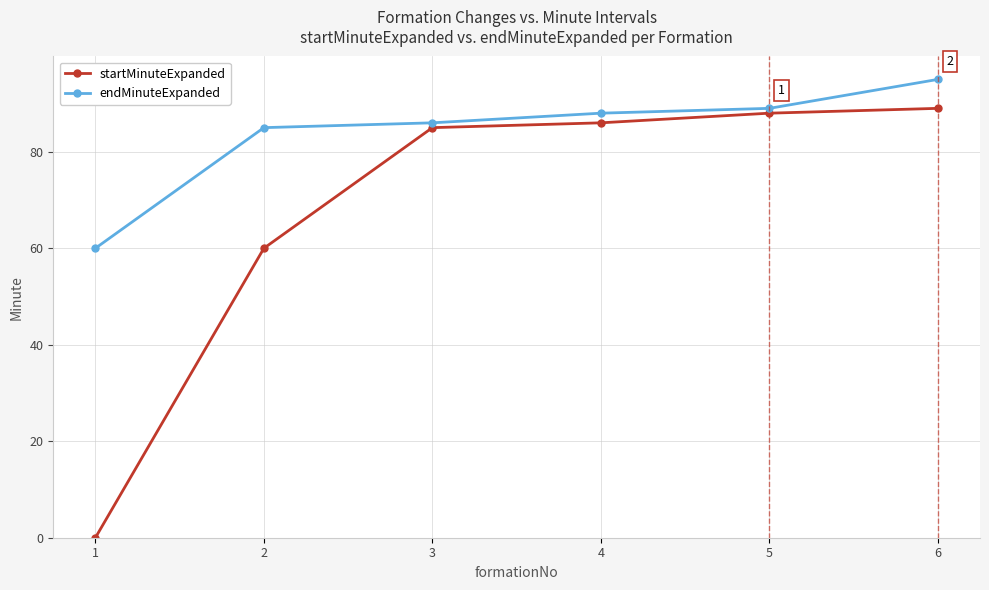

Is this an area chart (filled region under the line)?

No